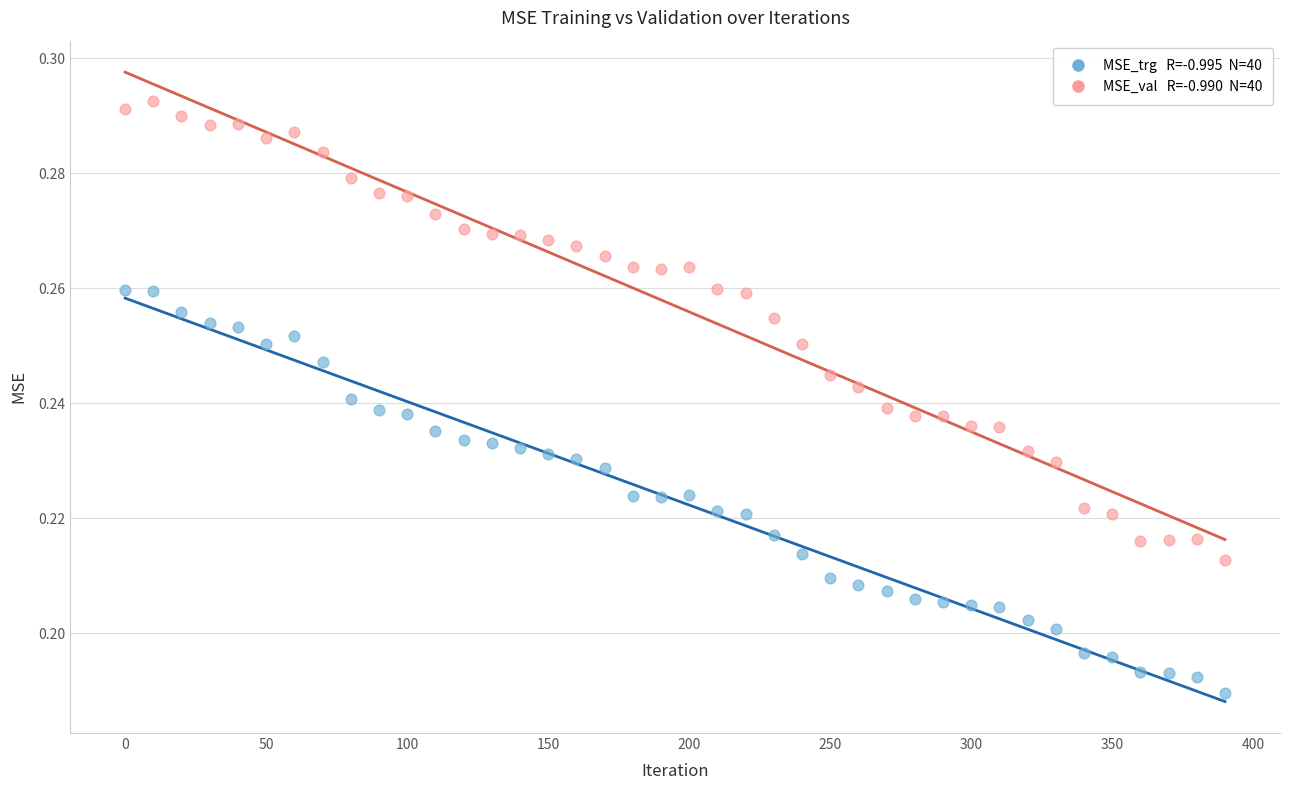

Across all data points, what is the range of X values (max minus min)?

390.0